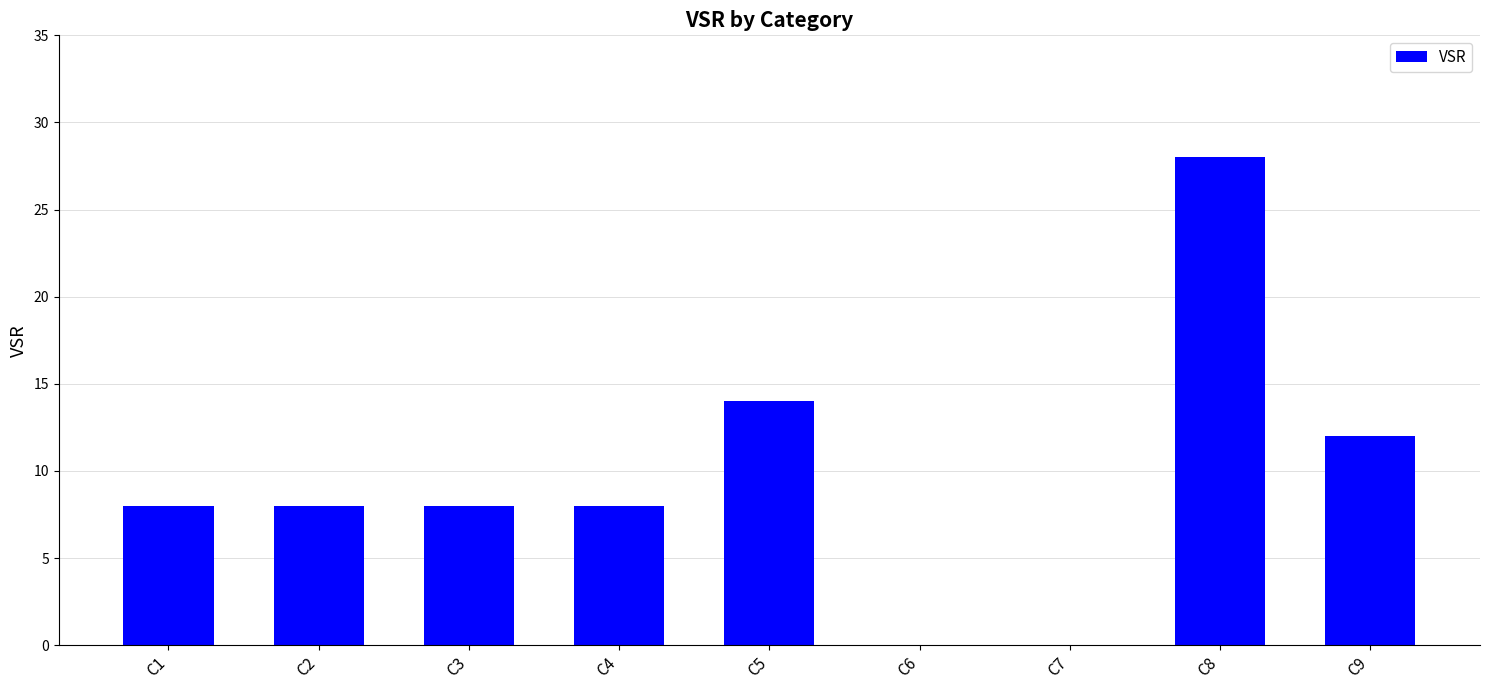

What is the sum of the values at C3 and C2?

16